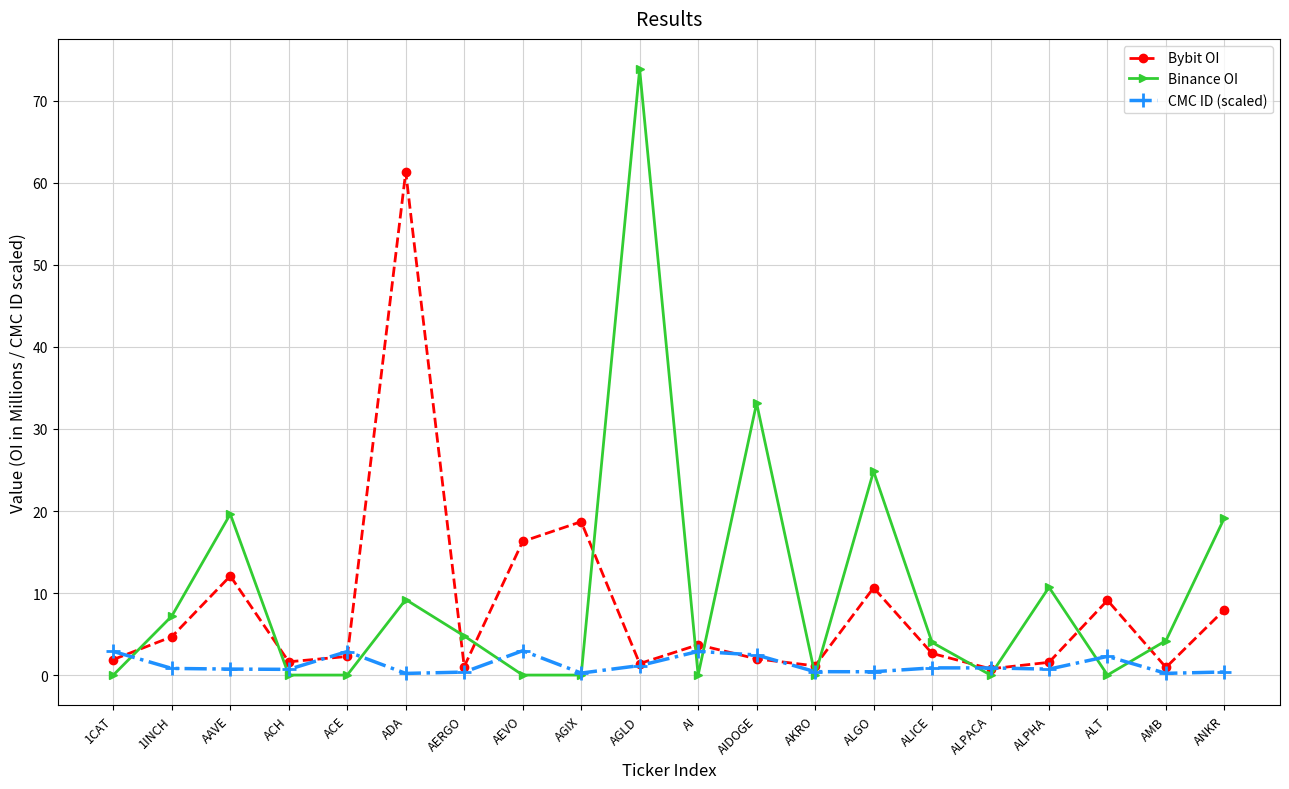

The value of CMC ID (scaled) at ADA is 0.2. True or false?

True